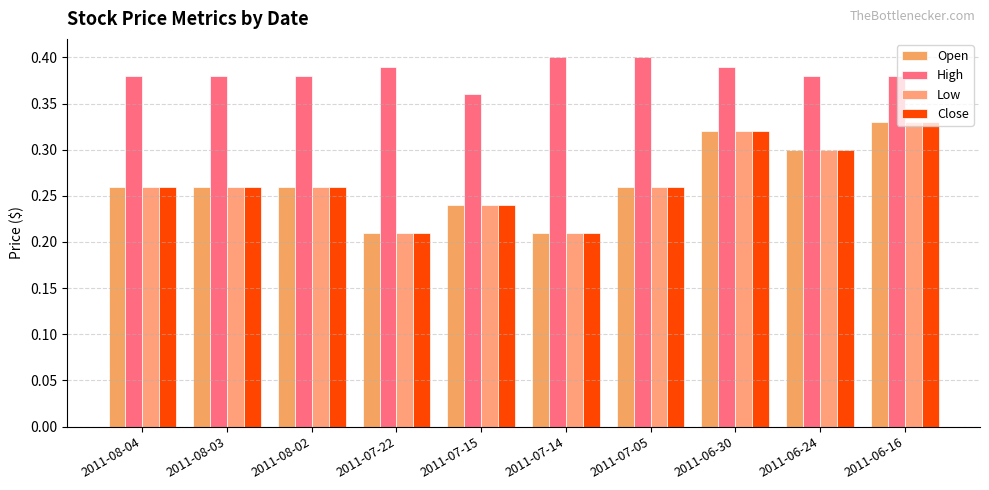

Reading left to right, list all the values displayed in this chart.

Open: 2011-08-04=0.3	2011-08-03=0.3	2011-08-02=0.3	2011-07-22=0.2	2011-07-15=0.2	2011-07-14=0.2	2011-07-05=0.3	2011-06-30=0.3	2011-06-24=0.3	2011-06-16=0.3
High: 2011-08-04=0.4	2011-08-03=0.4	2011-08-02=0.4	2011-07-22=0.4	2011-07-15=0.4	2011-07-14=0.4	2011-07-05=0.4	2011-06-30=0.4	2011-06-24=0.4	2011-06-16=0.4
Low: 2011-08-04=0.3	2011-08-03=0.3	2011-08-02=0.3	2011-07-22=0.2	2011-07-15=0.2	2011-07-14=0.2	2011-07-05=0.3	2011-06-30=0.3	2011-06-24=0.3	2011-06-16=0.3
Close: 2011-08-04=0.3	2011-08-03=0.3	2011-08-02=0.3	2011-07-22=0.2	2011-07-15=0.2	2011-07-14=0.2	2011-07-05=0.3	2011-06-30=0.3	2011-06-24=0.3	2011-06-16=0.3